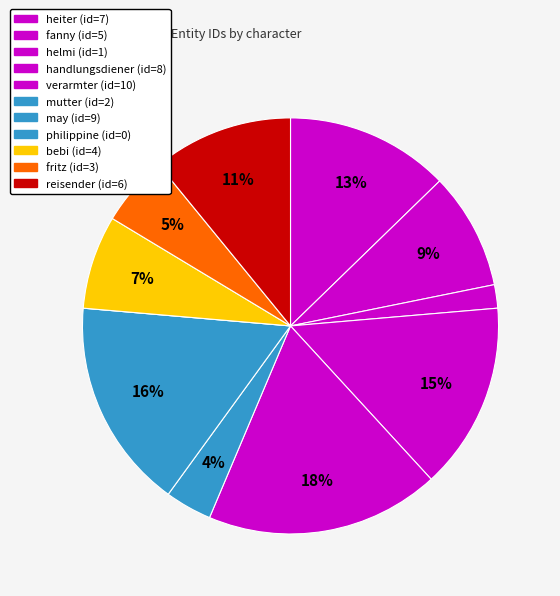

To the nearest percent, what is the combined percentage of fanny and may?

25%